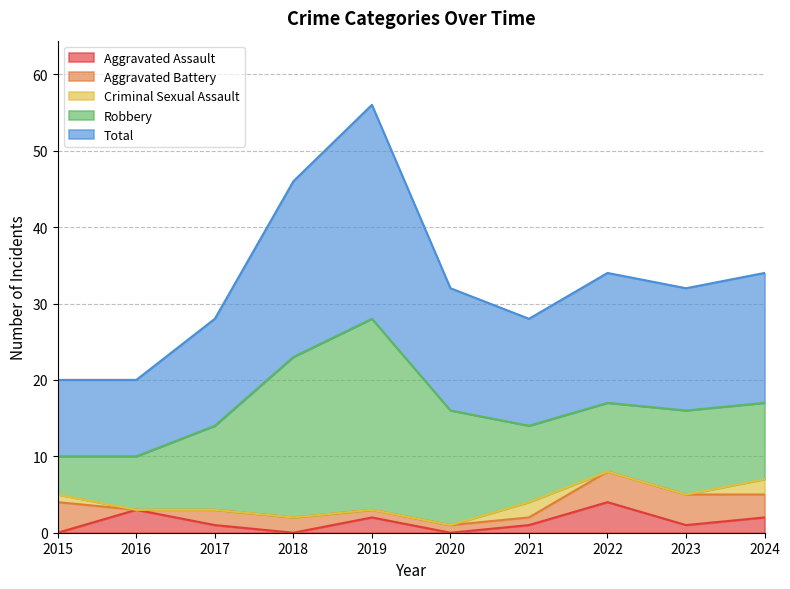

True or false: Aggravated Battery and Criminal Sexual Assault cross at least once.

True